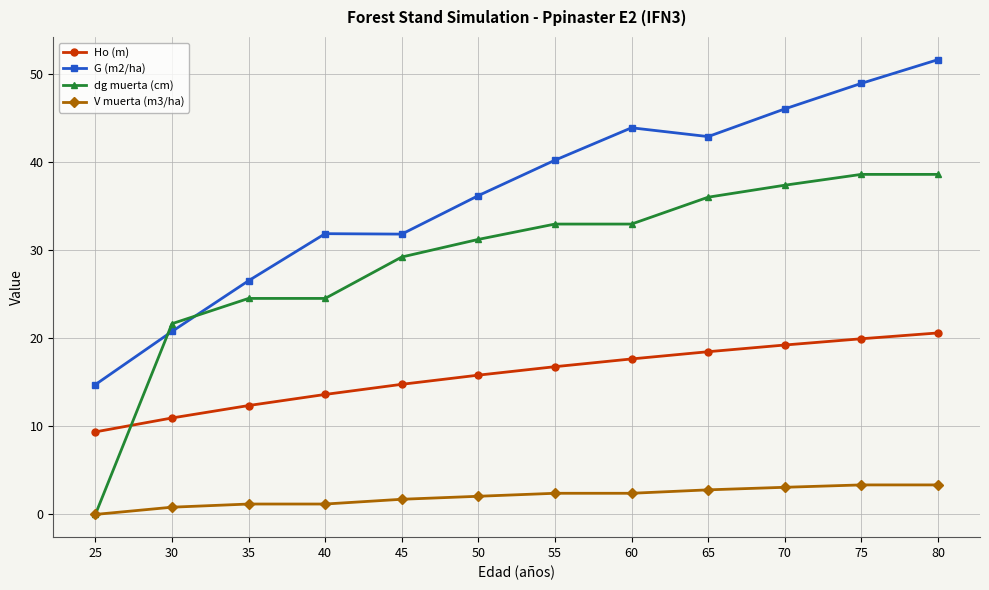

The V muerta (m3/ha) series shows 0.8 at 30. True or false?

True